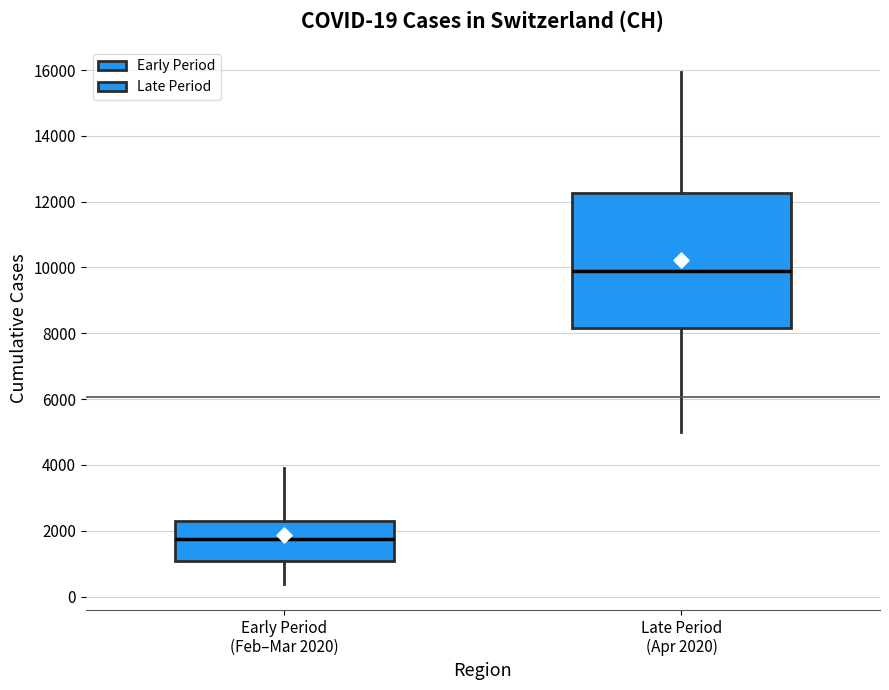

Comparing the boxes themselves (not the whiskers), which one is the tallest?

Late Period (Apr 2020)